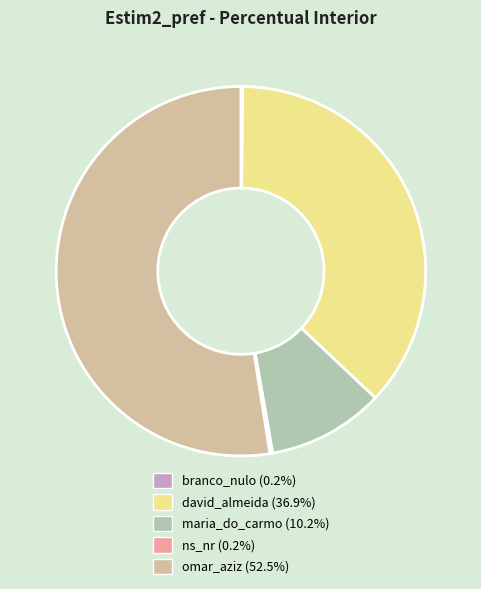

What is the largest slice in the pie chart?

omar_aziz